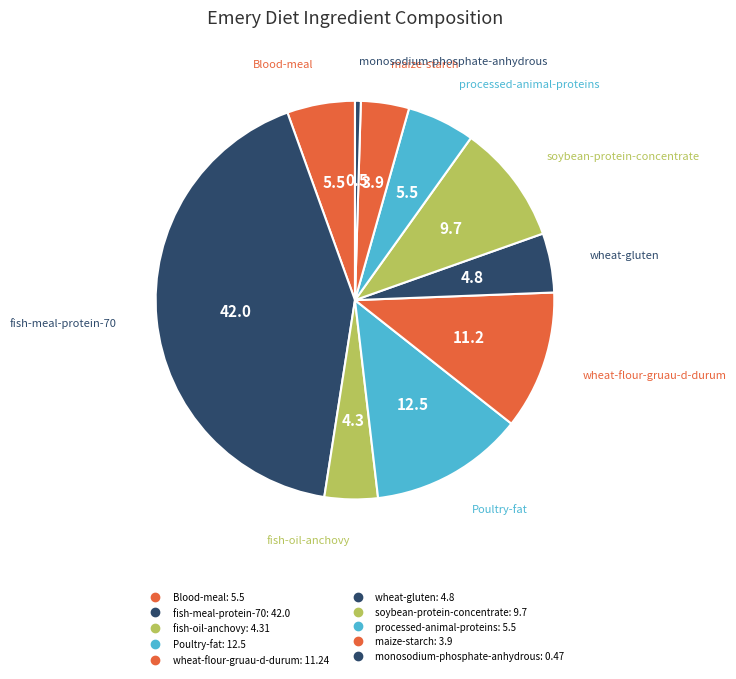

To the nearest percent, what is the difference between the largest and smallest slice percentages?

42%